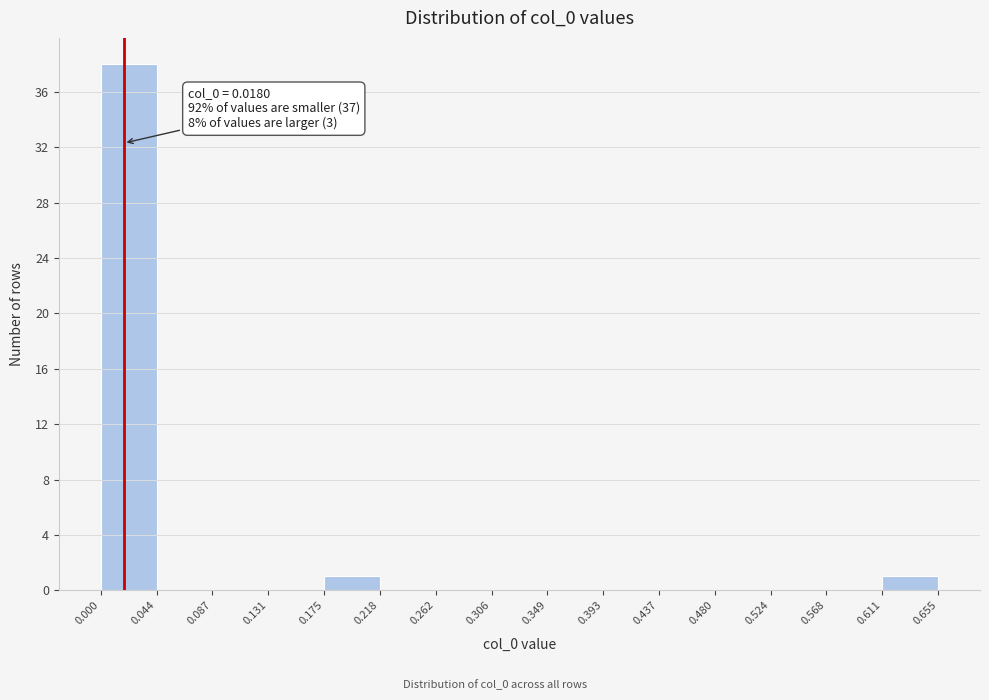

Over which range of the x-axis is the bar tallest?

0.000 to 0.044